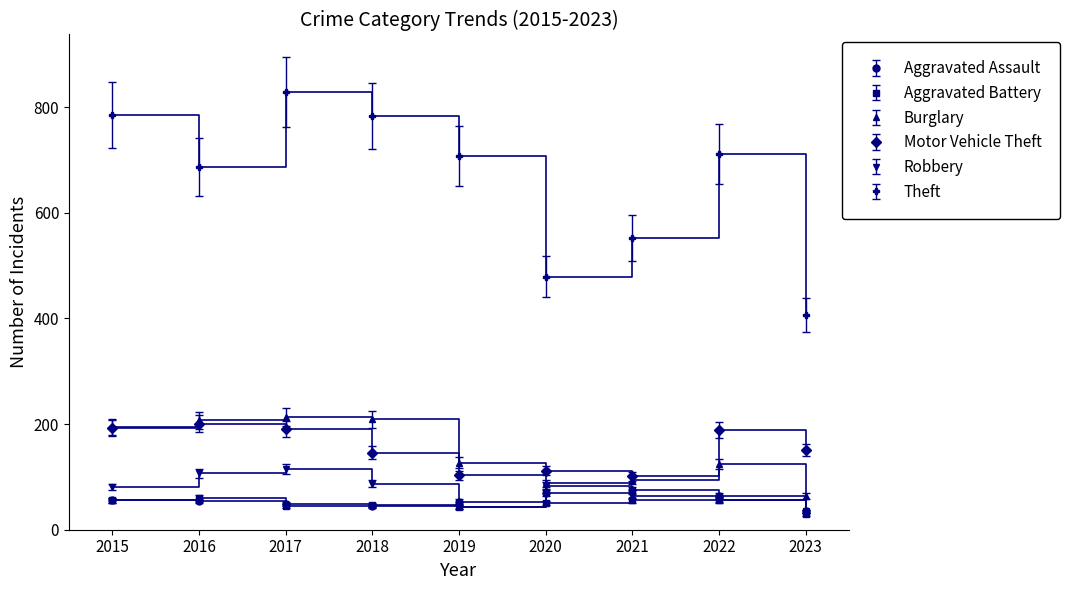

What is the difference between the second highest and second lowest values in the Burglary series?

121